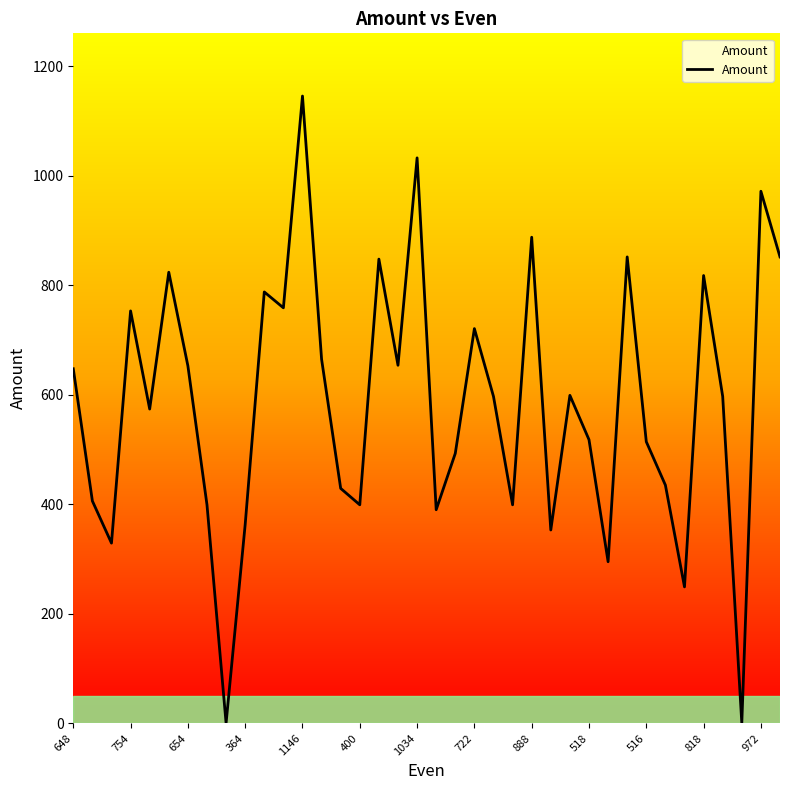

Does the chart have visible grid lines?

No